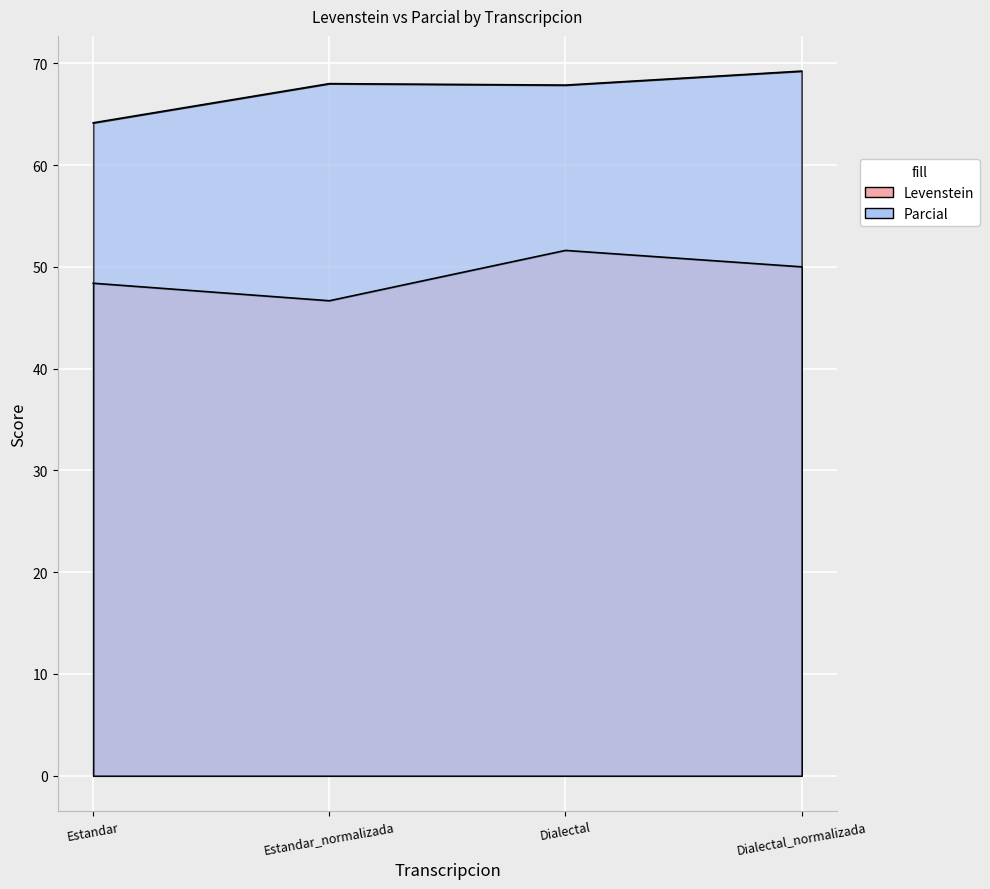

How many distinct data groups are displayed?

2